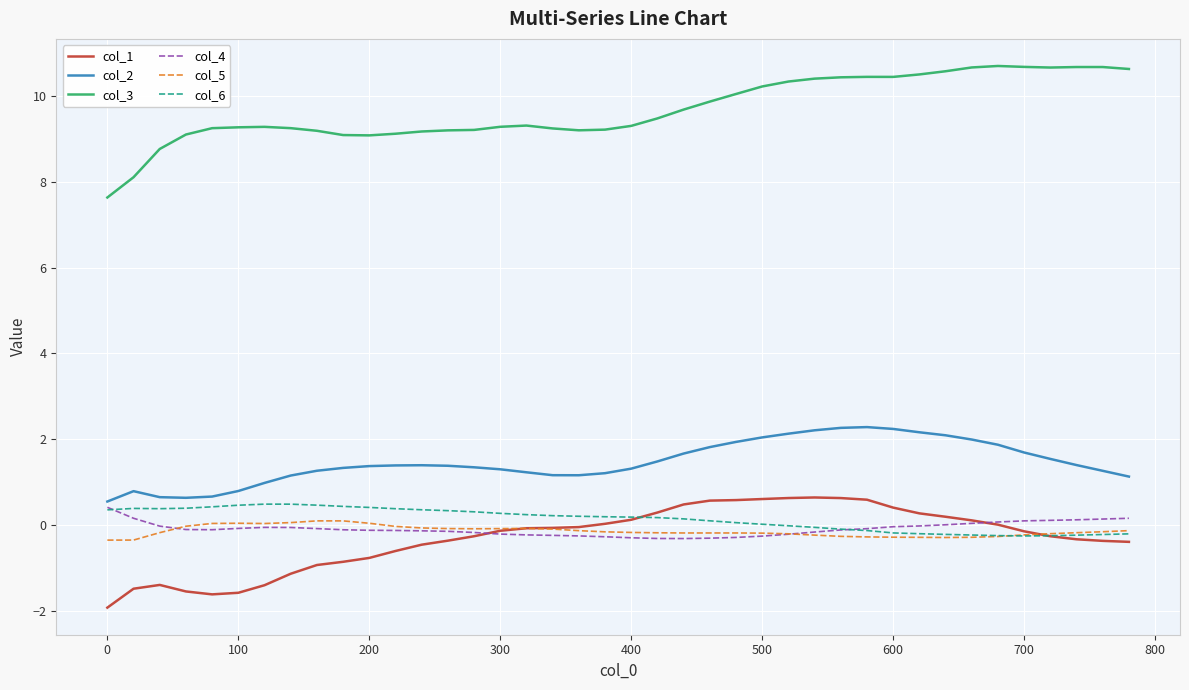

Which series has the largest range (max minus min)?

col_3